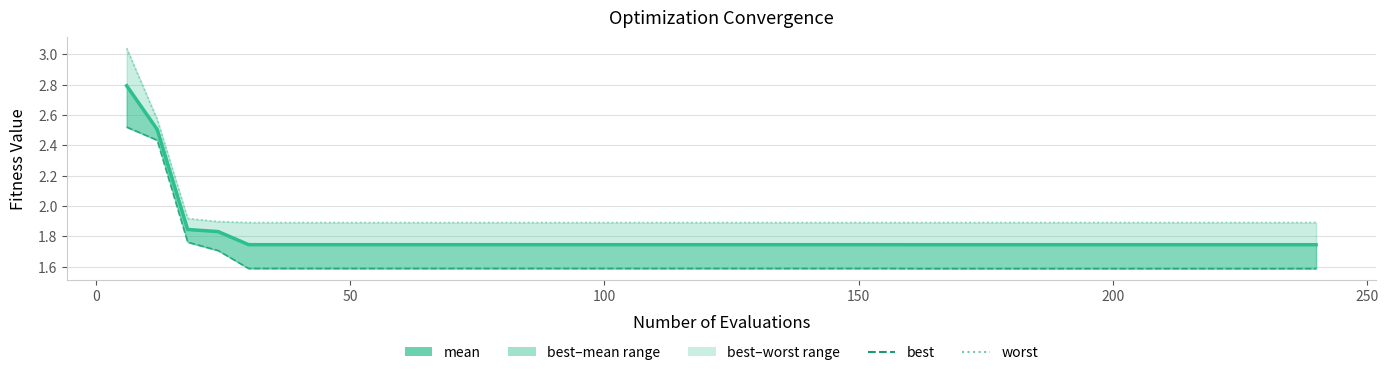

True or false: worst and best intersect in this chart.

False